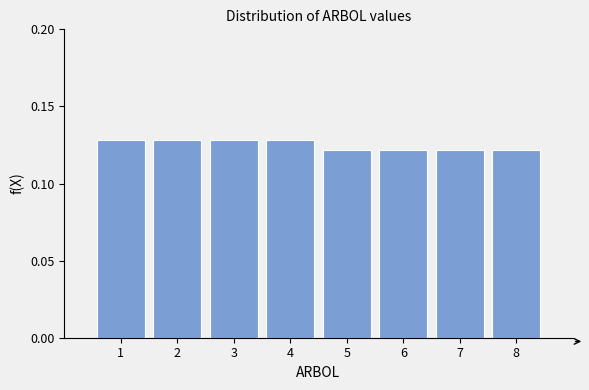

Reading left to right, transcribe this chart: for each bar, give the range it covers on the x-axis and its height. The values are not printed on the chart, so give them approximately, as read against the axis.

0.5 to 1.5: 0.13
1.5 to 2.5: 0.13
2.5 to 3.5: 0.13
3.5 to 4.5: 0.13
4.5 to 5.5: 0.12
5.5 to 6.5: 0.12
6.5 to 7.5: 0.12
7.5 to 8.5: 0.12